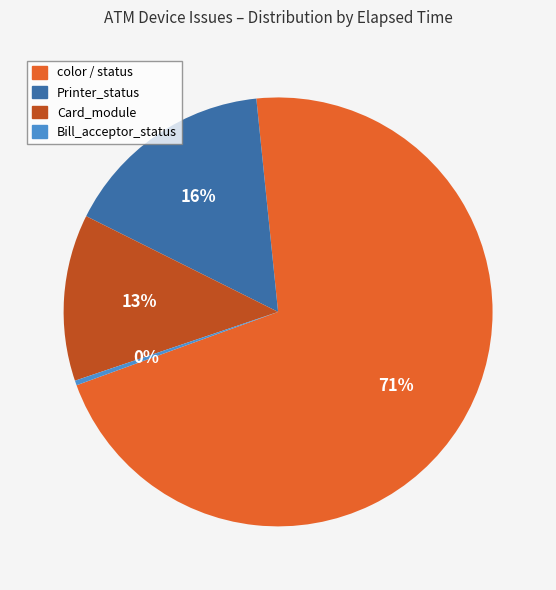

True or false: Card_module accounts for 18% of the total.

False